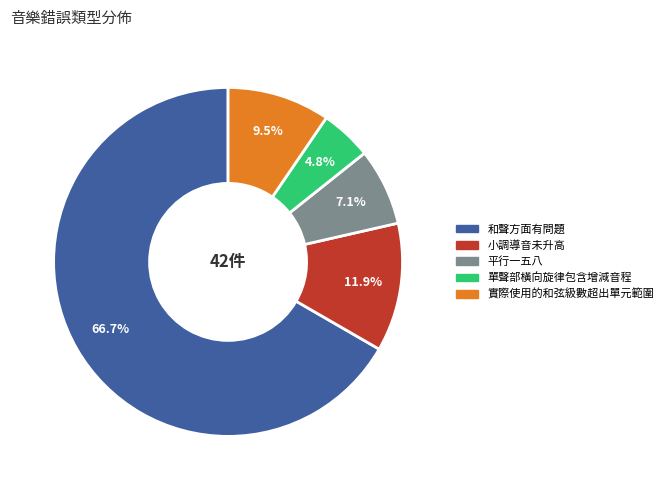

What is the ratio of the value at 小調導音未升高 to the value at 平行一五八?

1.7